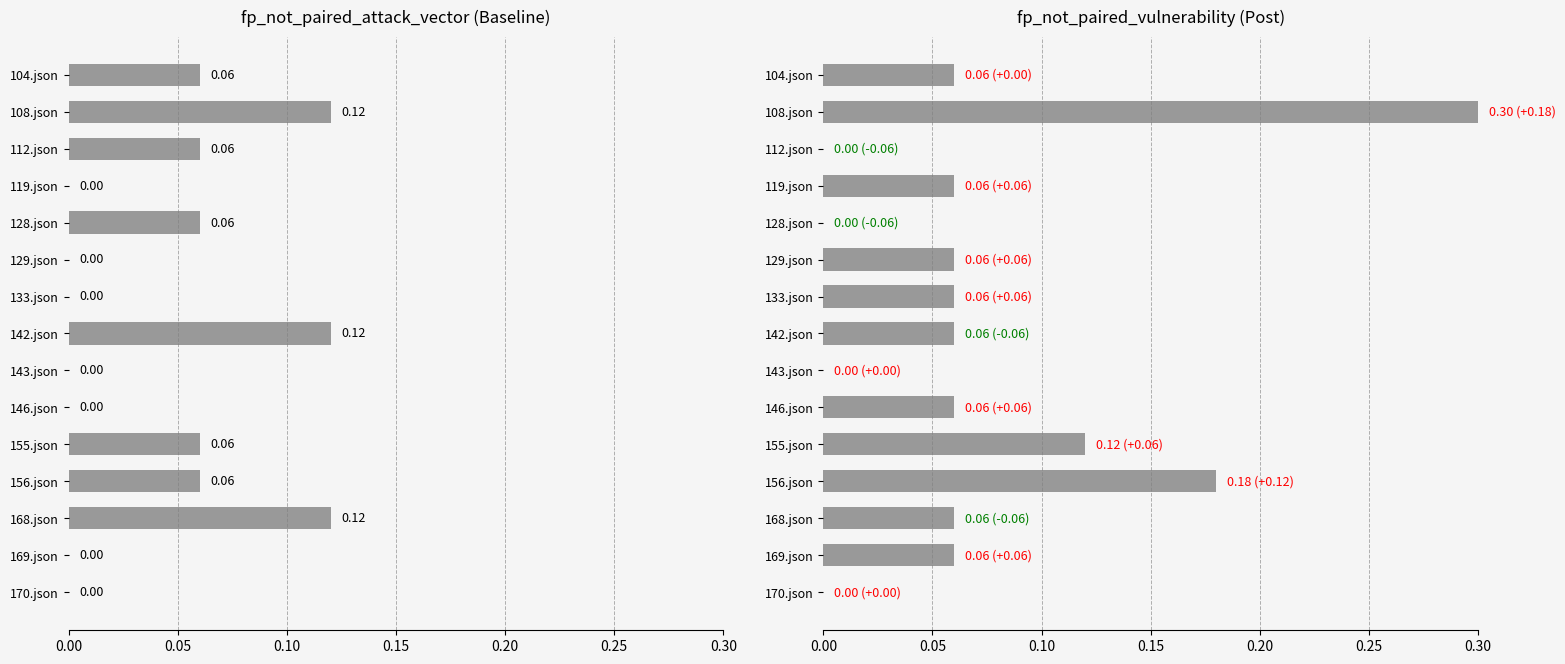

The value of fp_not_paired_attack_vector at 128.json is 0.1. True or false?

False